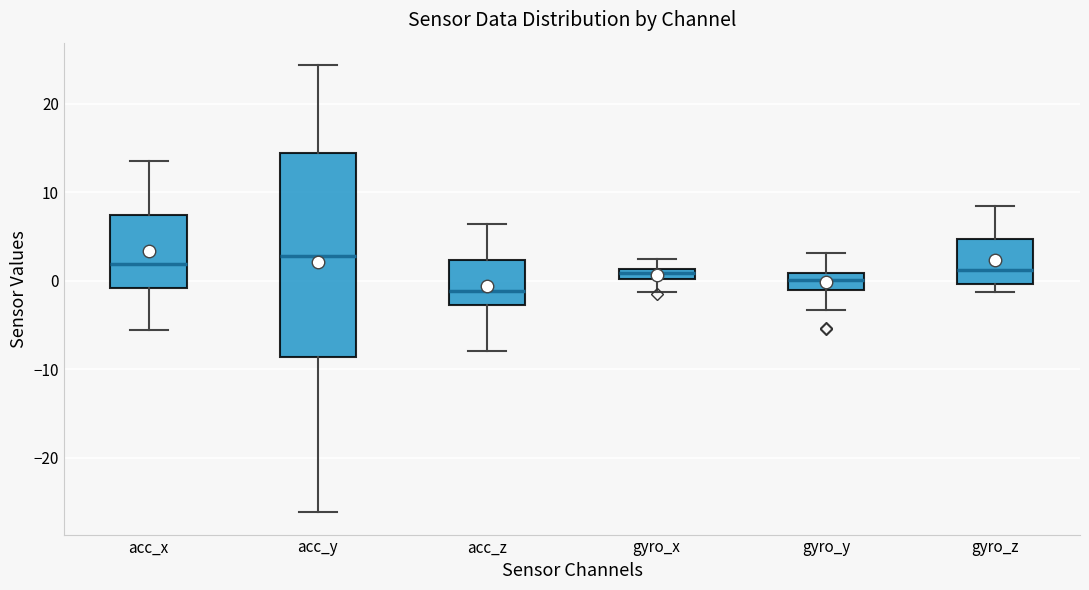

Where is the lower edge of the box for acc_y on the y-axis? The values are not printed on the chart, so give them approximately, as read against the axis.

-9